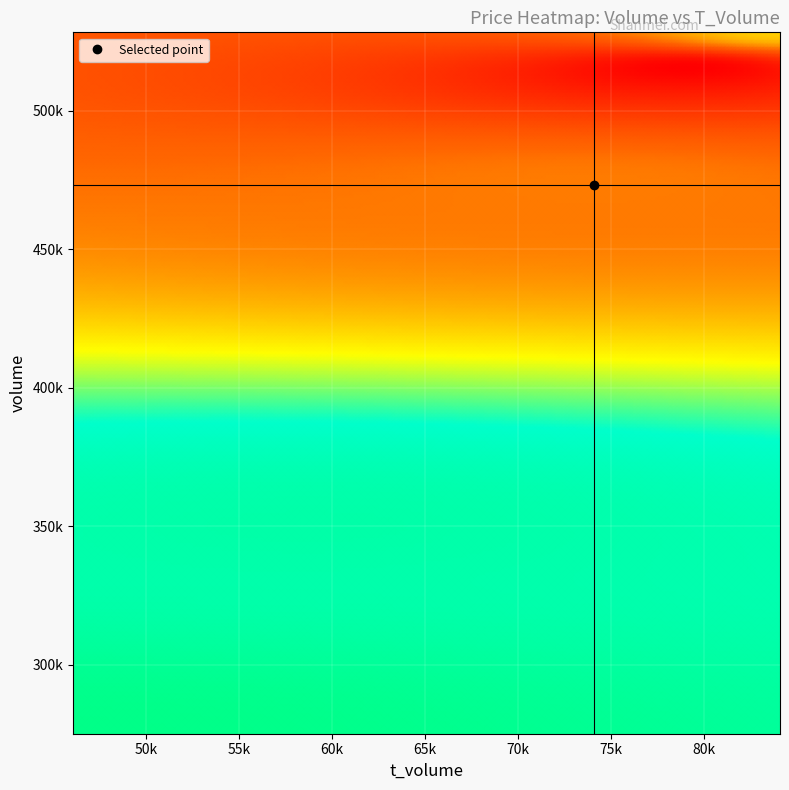

Reading right to left, list all the values displayed in this chart.

volume: 4=275051.0	t_change=350316.0	price=473021.0	t_volume=515557.0	volume=528294.0
t_volume: 4=46056.0	t_change=58683.0	price=74104.0	t_volume=79200.0	volume=84089.0
price: 4=16.6	t_change=16.4	price=15.7	t_volume=15.3	volume=15.9
t_change: 4=1.4	t_change=1.8	price=2.4	t_volume=2.6	volume=2.7